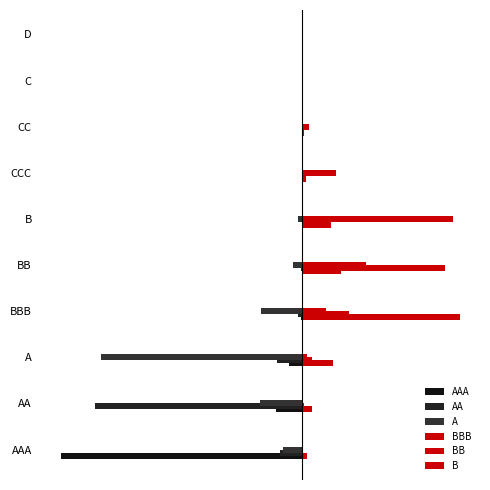

What is the maximum value for B?

0.5